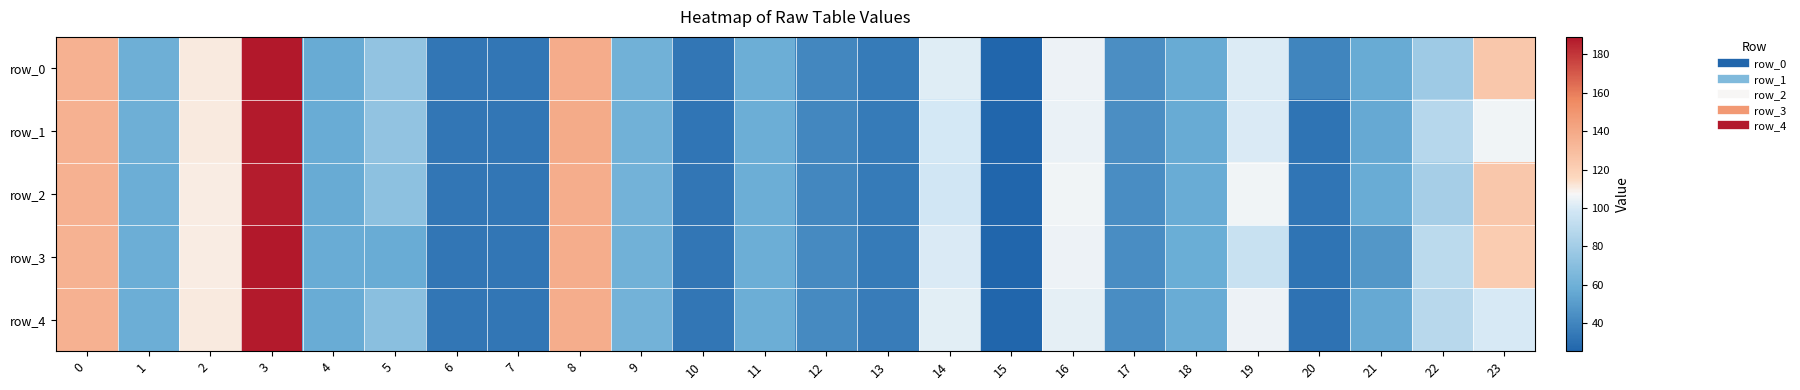

Is it true that row_0 equals 43.2 at 6?

False